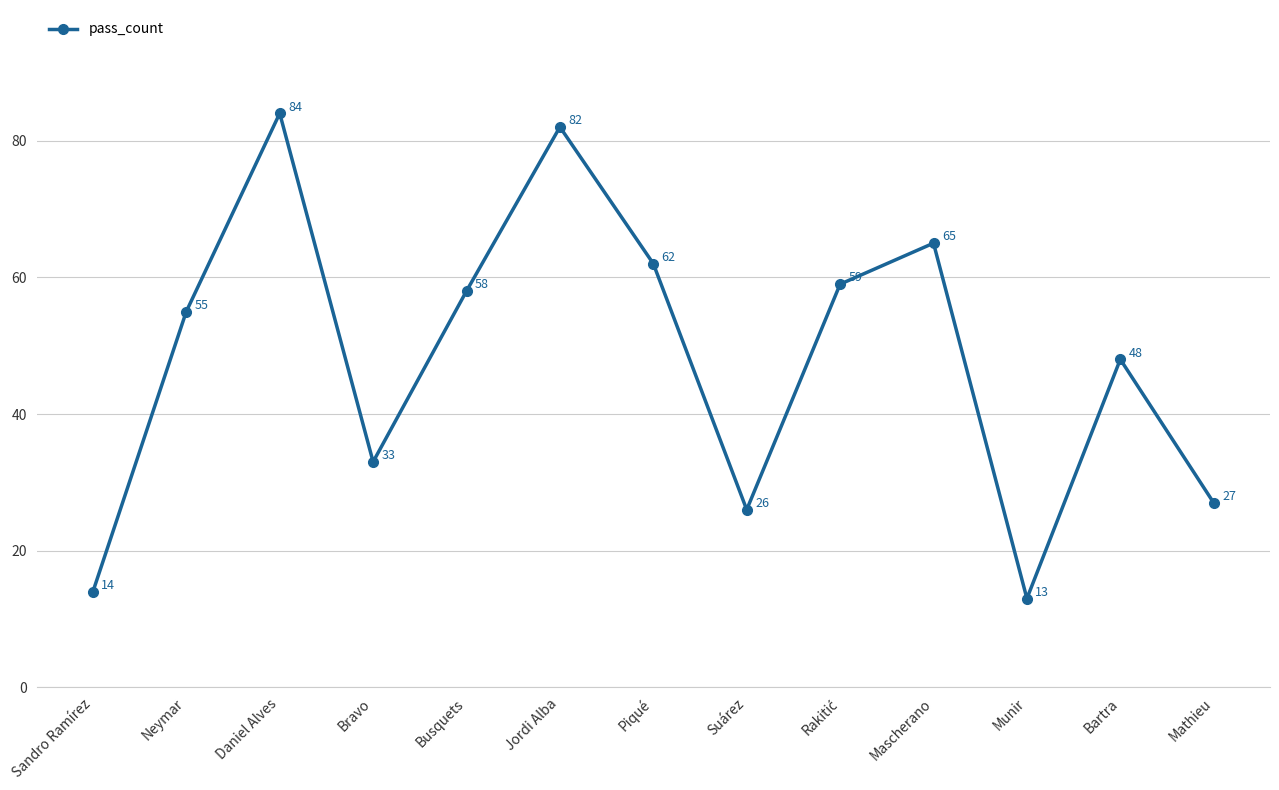

The value at Mathieu is 27. True or false?

True